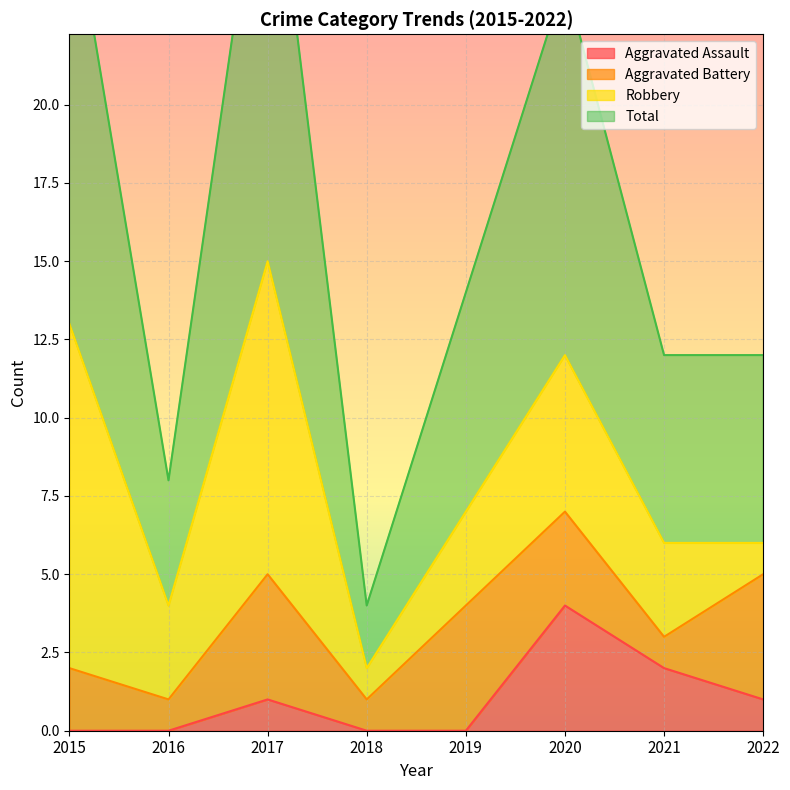

At which label does Total reach its minimum?

2018